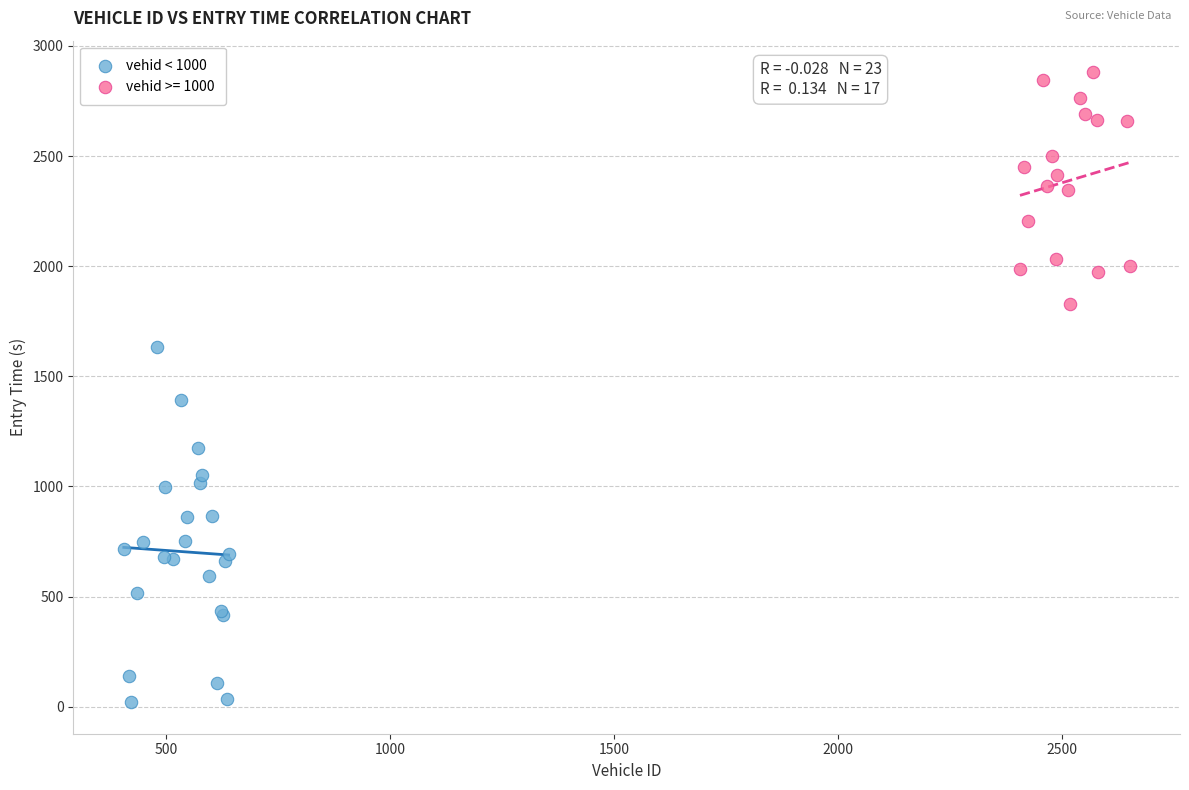

Which series contains the lowest Y value?

vehid < 1000